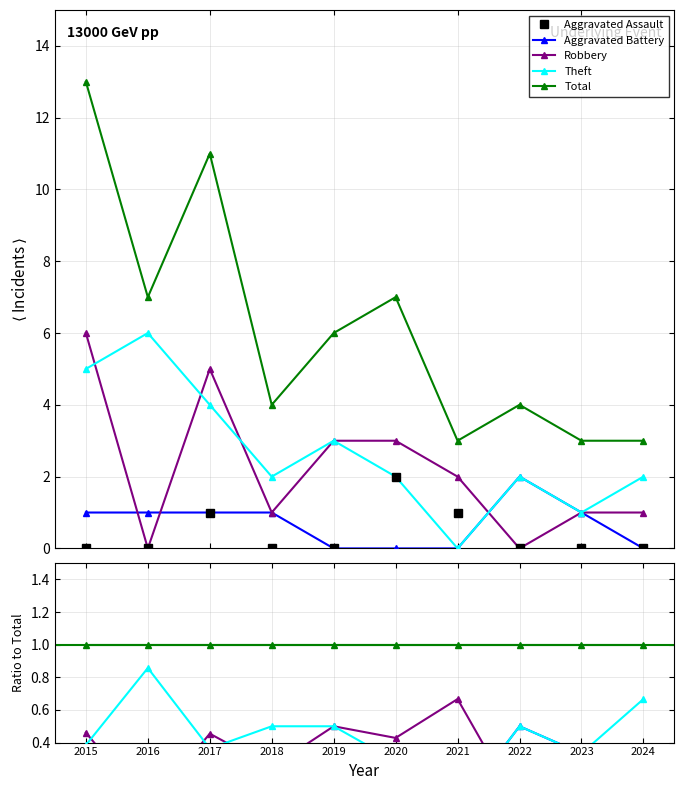

True or false: Theft and Total cross at least once.

False